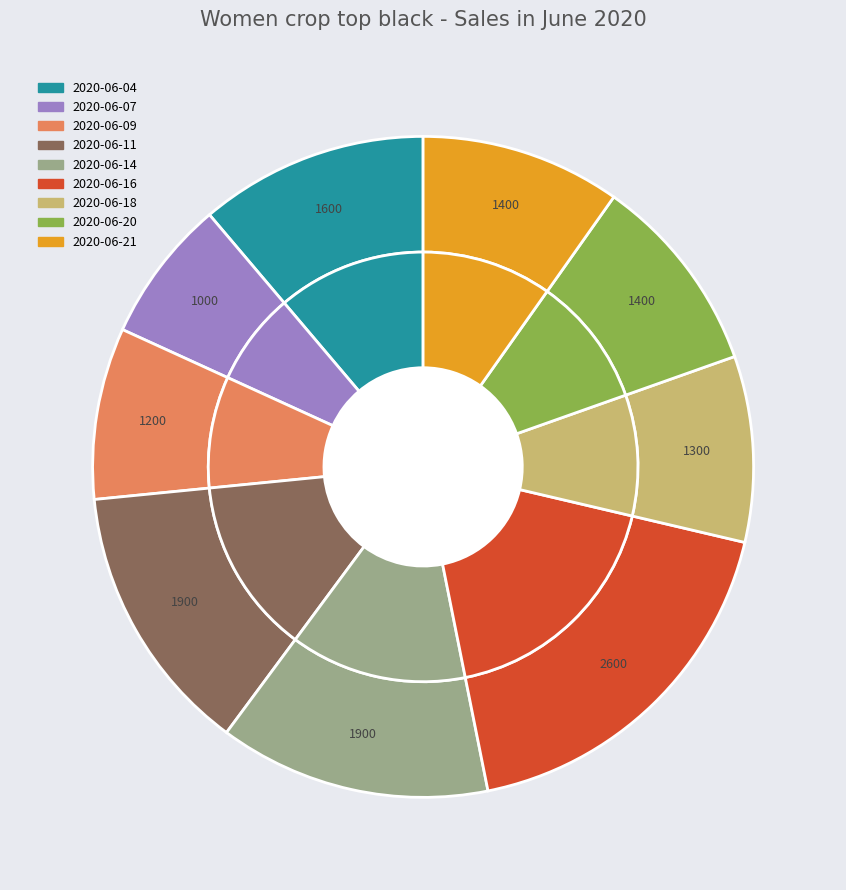

What is the largest slice in the pie chart?

2020-06-16